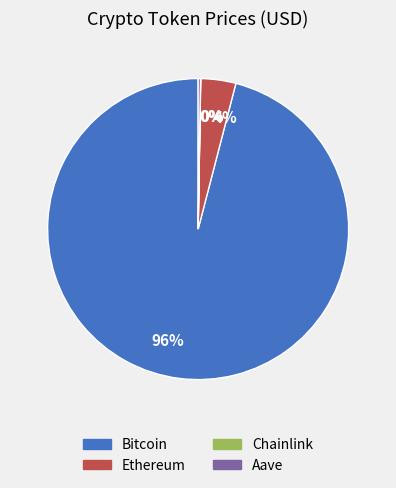

Is there a majority slice in this chart?

Yes